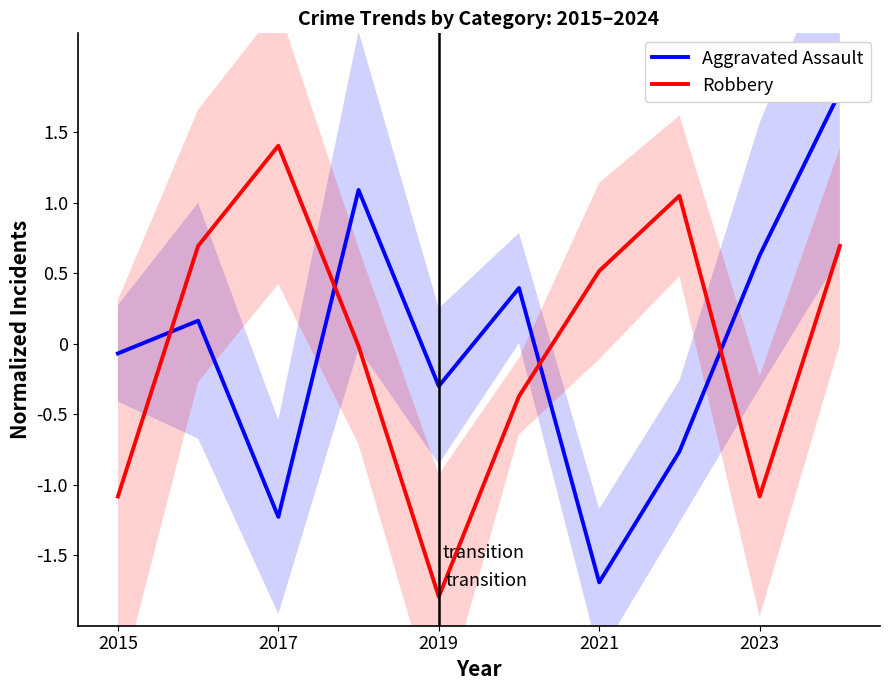

At which label does Robbery reach its minimum?

2019